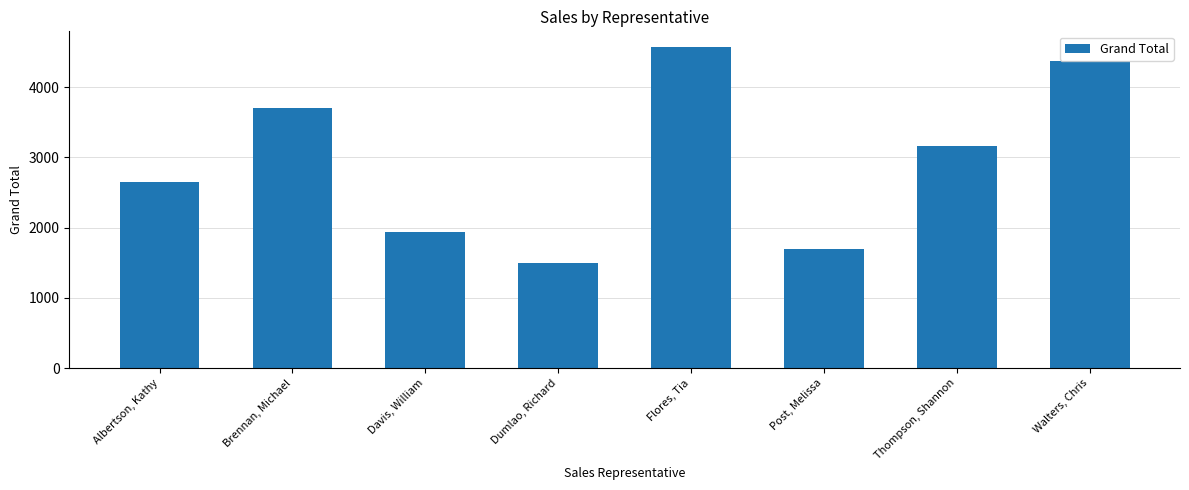

Rank the categories by value from highest to lowest.

Flores, Tia, Walters, Chris, Brennan, Michael, Thompson, Shannon, Albertson, Kathy, Davis, William, Post, Melissa, Dumlao, Richard